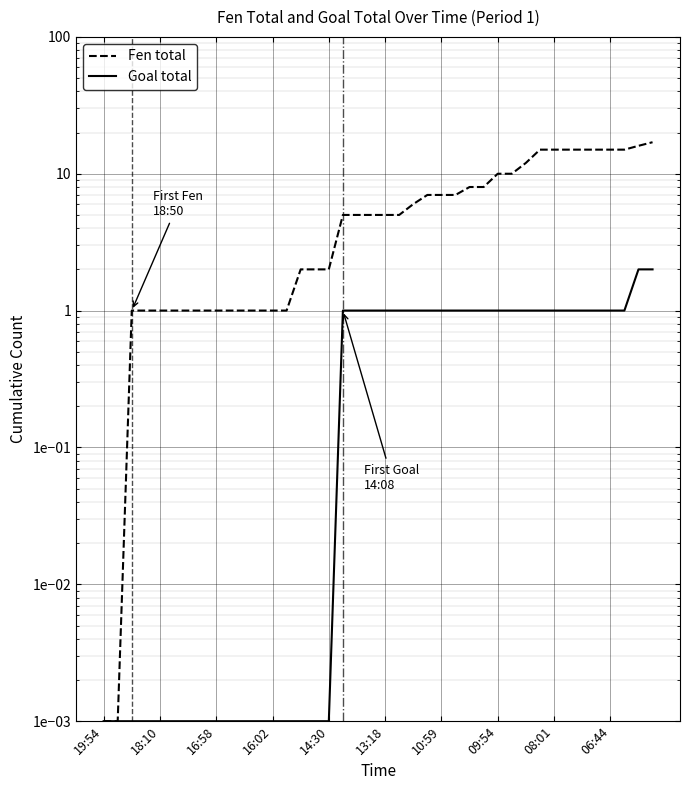

Which series has the largest range (max minus min)?

Fen total